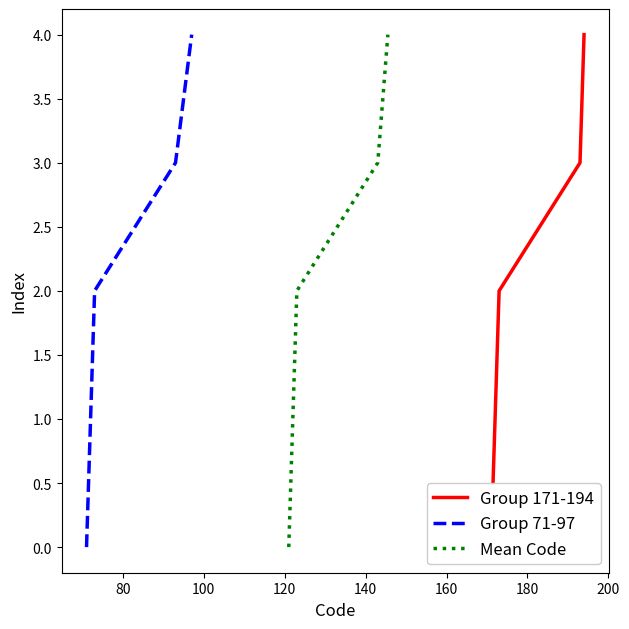

What are all the series names shown in the legend?

Group 171-194, Group 71-97, Mean Code